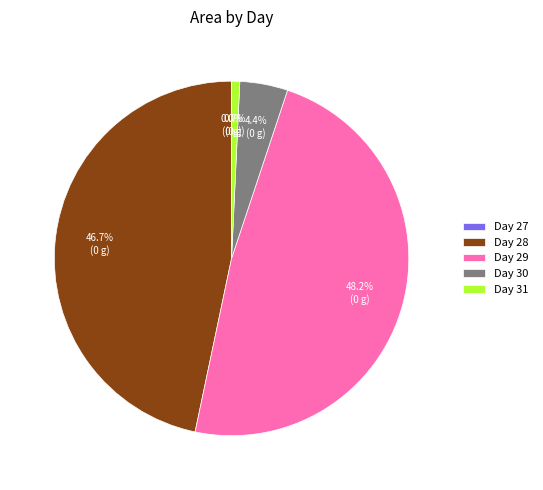

Which category has the biggest portion of the pie?

Day 29